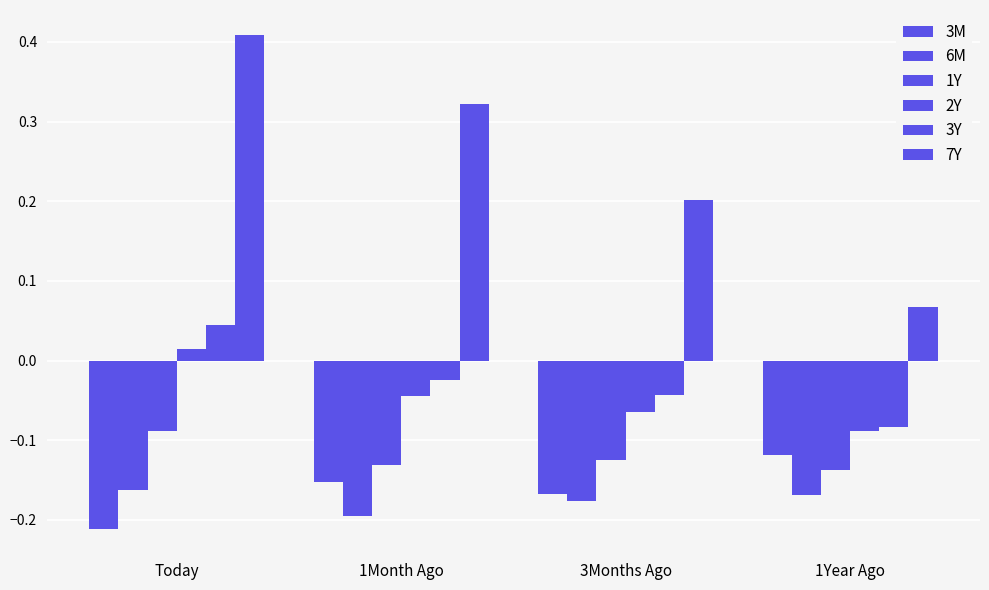

Are the bars horizontal?

No